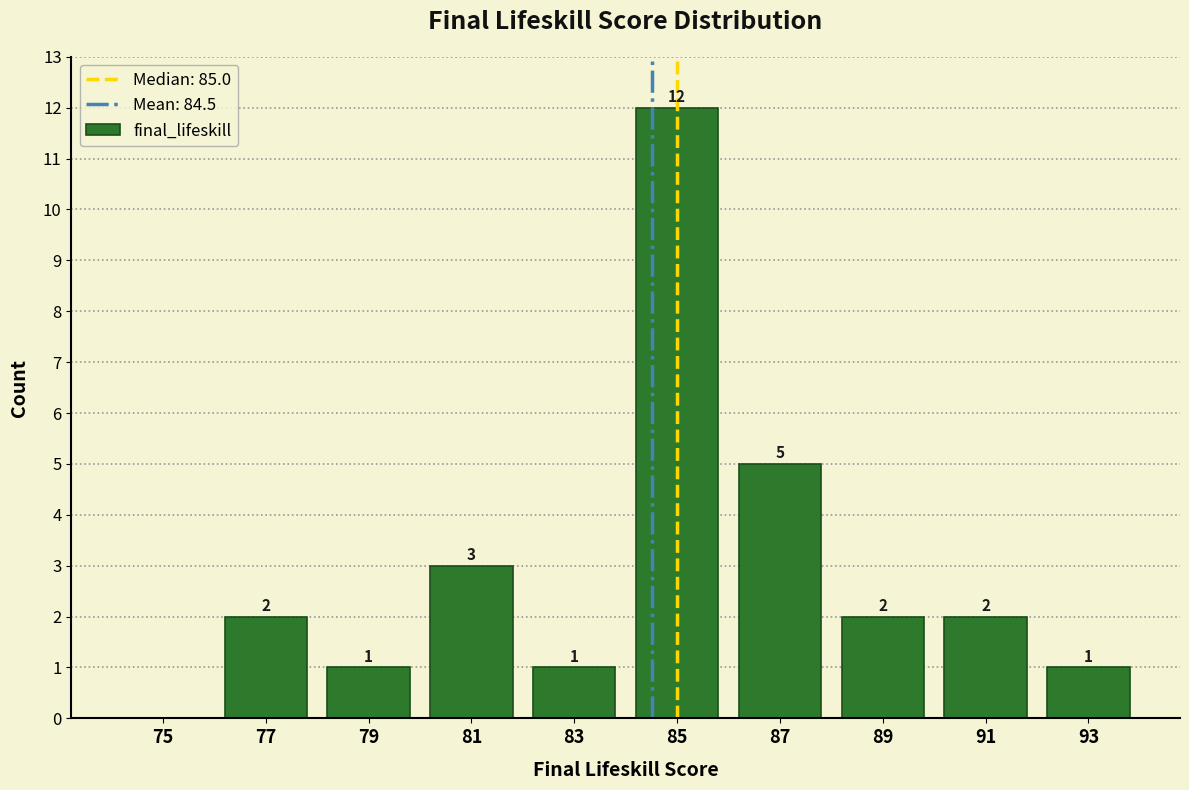

Over which range of the x-axis is the bar tallest?

84 to 86